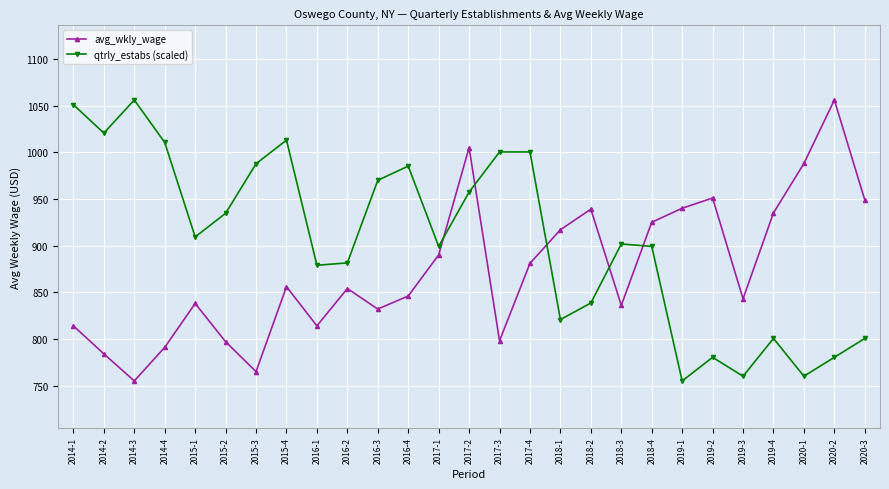

At 2020-3, list the series in order from largest to smallest.

avg_wkly_wage, qtrly_estabs (scaled)